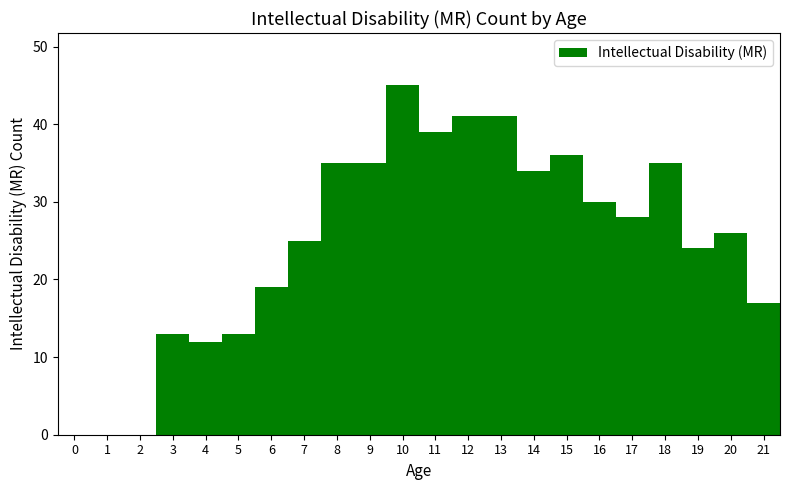

At which label is the value closest to 22?

19